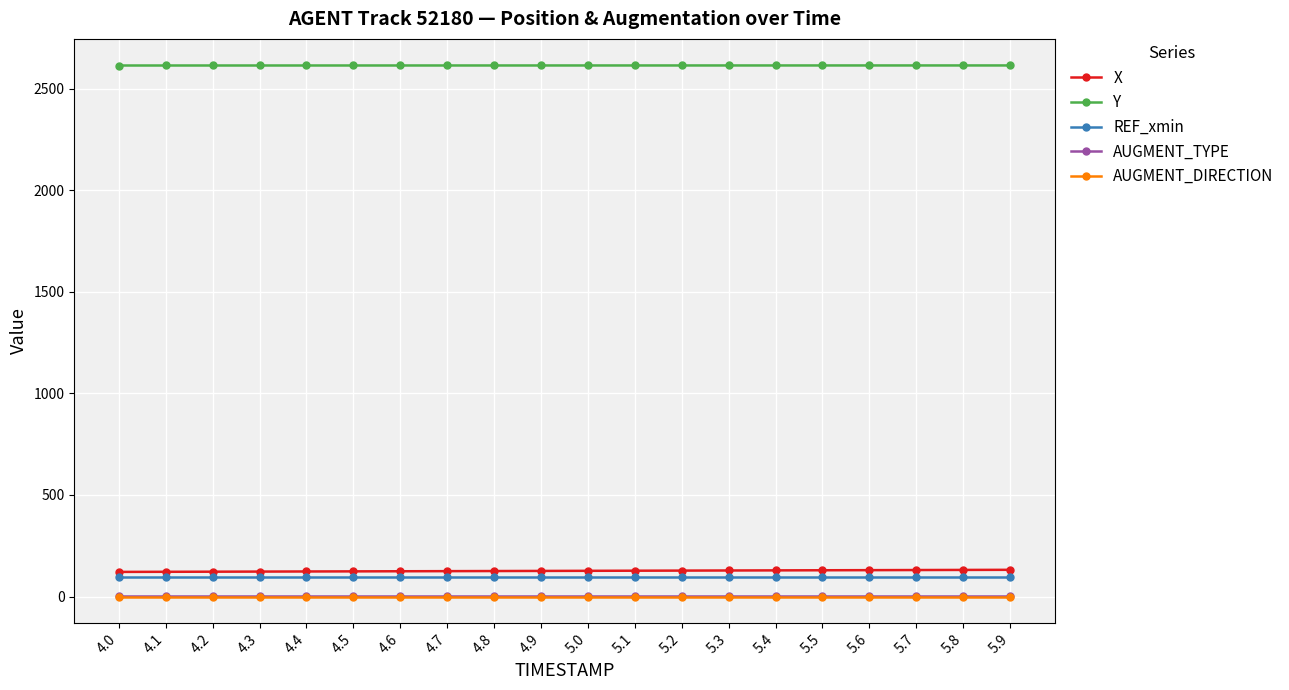

At how many categories does at least one series exceed 252?

20